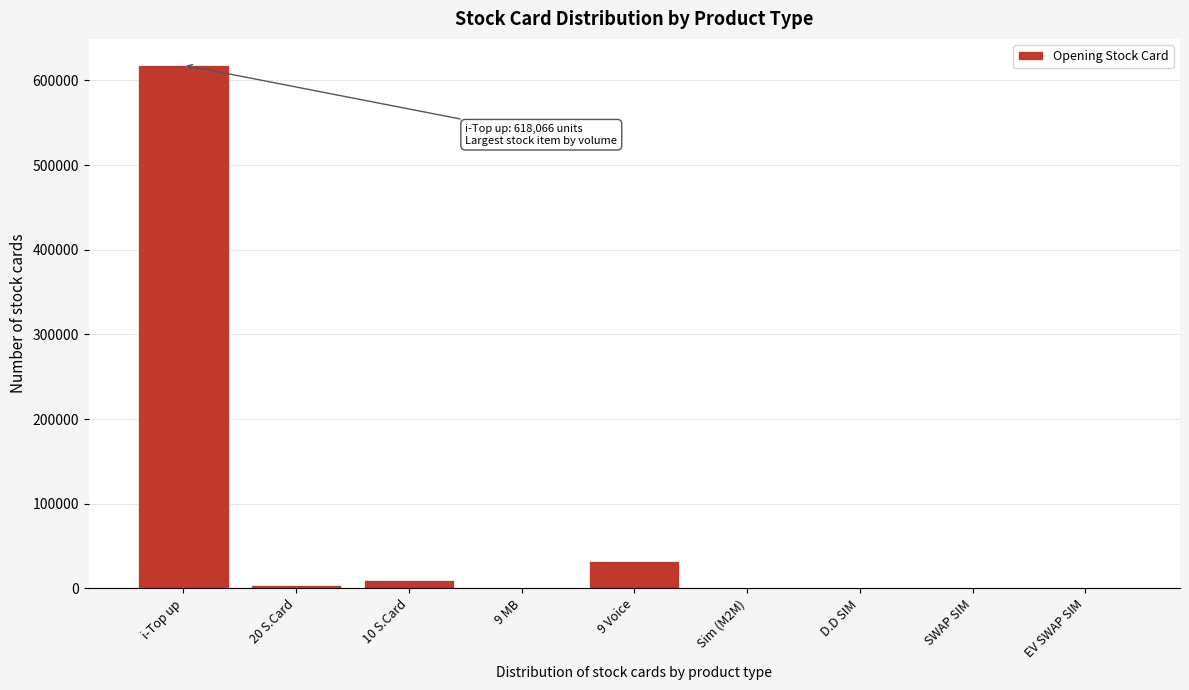

Where is the data nearest to the value 309033?

9 Voice